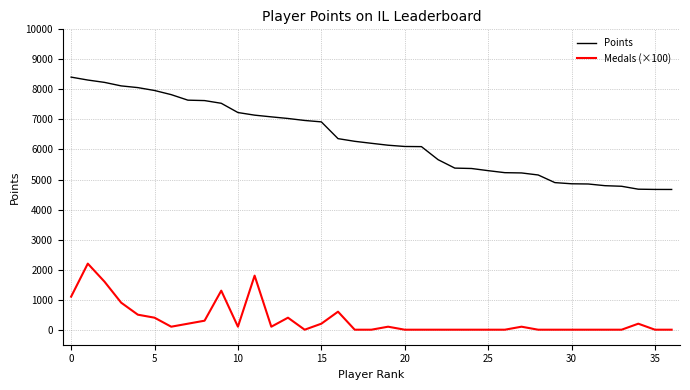

What is the maximum value shown in the chart?

8409